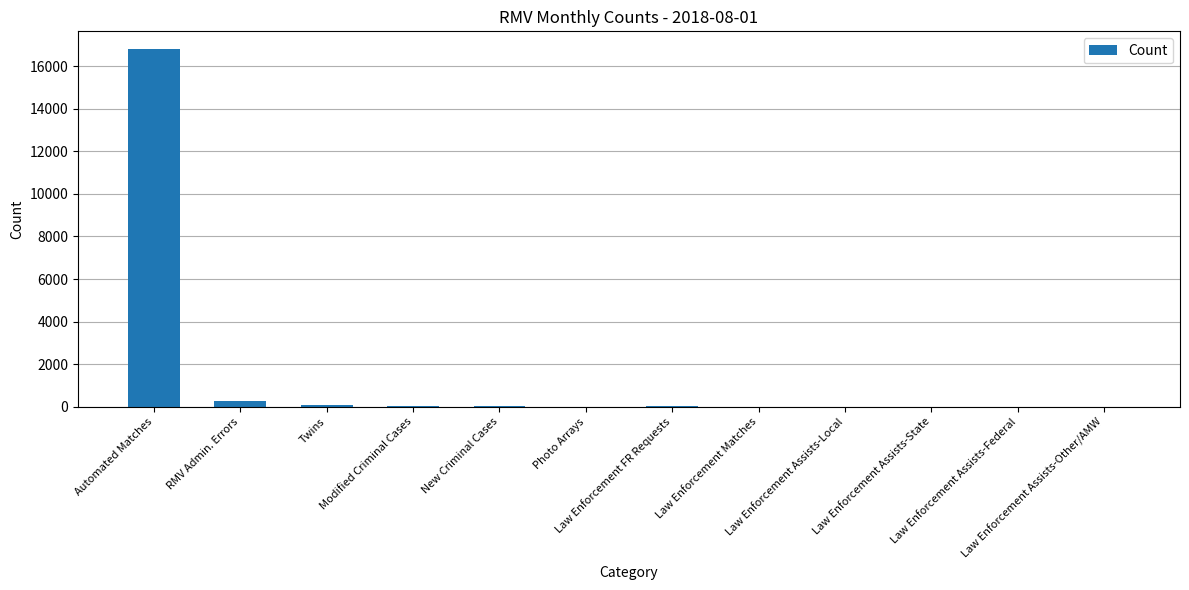

What is the sum of all values?

17283